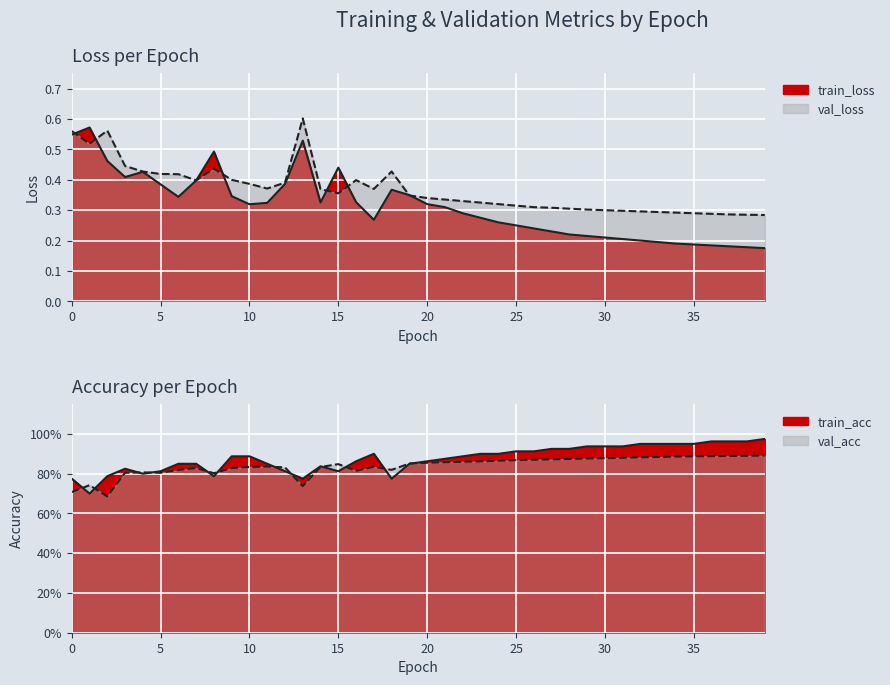

The train_loss series shows 0.3 at 22. True or false?

True